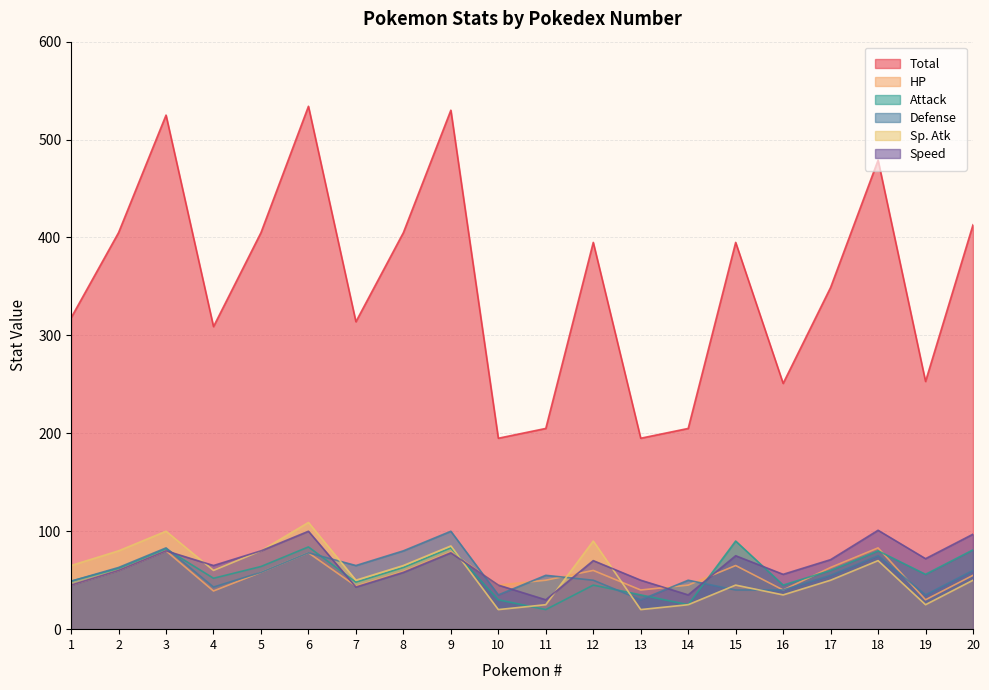

Reading left to right, extract all data points from this chart.

Total: 1=318	2=405	3=525	4=309	5=405	6=534	7=314	8=405	9=530	10=195	11=205	12=395	13=195	14=205	15=395	16=251	17=349	18=479	19=253	20=413
HP: 1=45	2=60	3=80	4=39	5=58	6=78	7=44	8=59	9=79	10=45	11=50	12=60	13=40	14=45	15=65	16=40	17=63	18=83	19=30	20=55
Attack: 1=49	2=62	3=82	4=52	5=64	6=84	7=48	8=63	9=83	10=30	11=20	12=45	13=35	14=25	15=90	16=45	17=60	18=80	19=56	20=81
Defense: 1=49	2=63	3=83	4=43	5=58	6=78	7=65	8=80	9=100	10=35	11=55	12=50	13=30	14=50	15=40	16=40	17=55	18=75	19=35	20=60
Sp. Atk: 1=65	2=80	3=100	4=60	5=80	6=109	7=50	8=65	9=85	10=20	11=25	12=90	13=20	14=25	15=45	16=35	17=50	18=70	19=25	20=50
Speed: 1=45	2=60	3=80	4=65	5=80	6=100	7=43	8=58	9=78	10=45	11=30	12=70	13=50	14=35	15=75	16=56	17=71	18=101	19=72	20=97